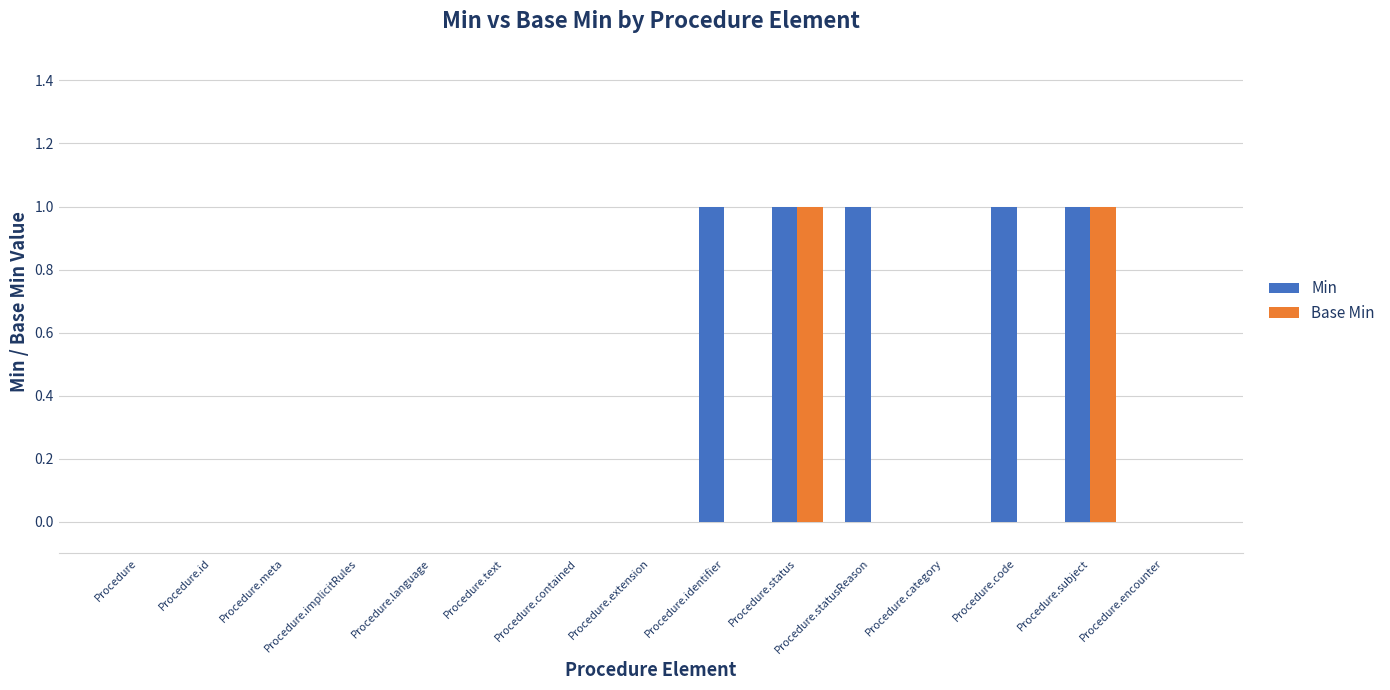

Are the bars horizontal?

No